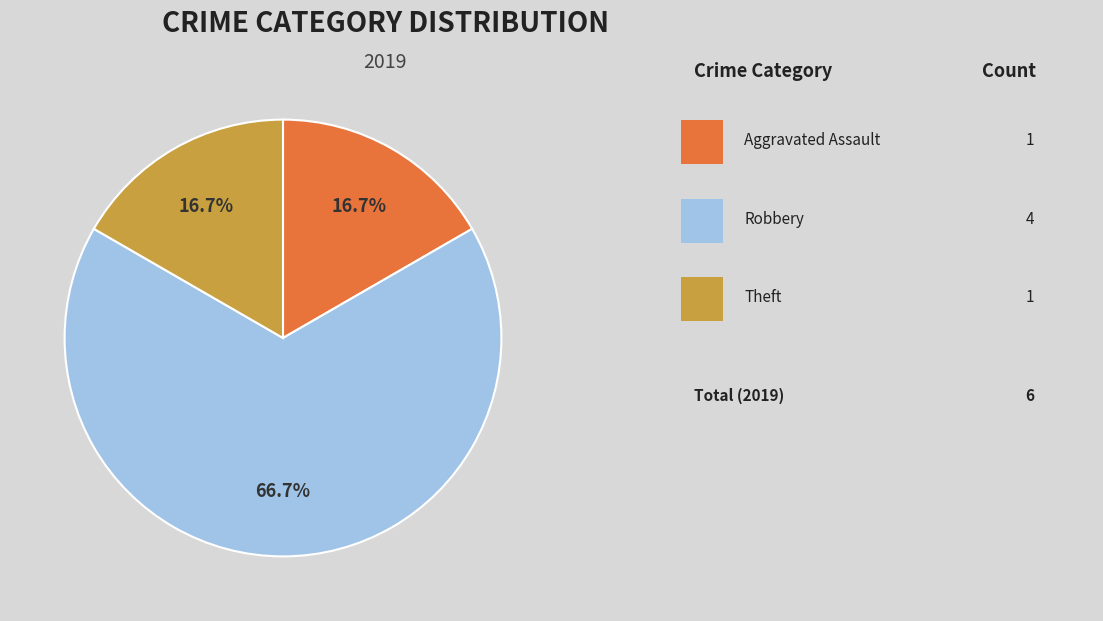

How many segments does this pie chart have?

3